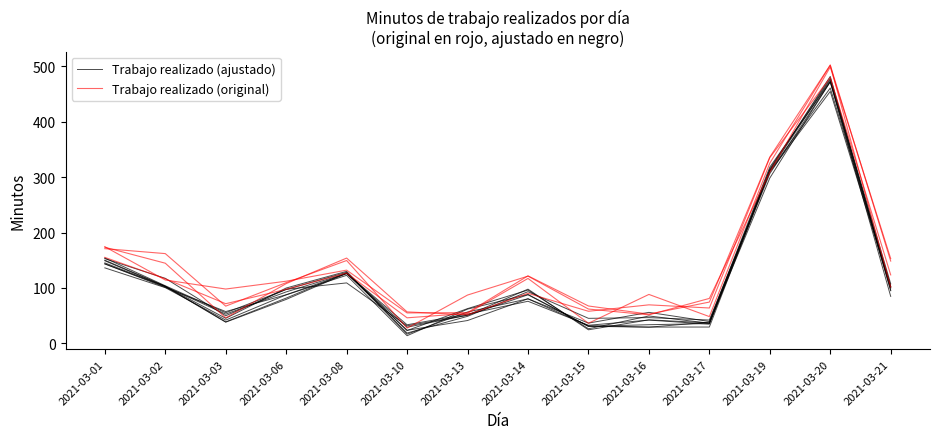

The value of Trabajo realizado (ajustado) at 2021-03-01 is 92.7. True or false?

False